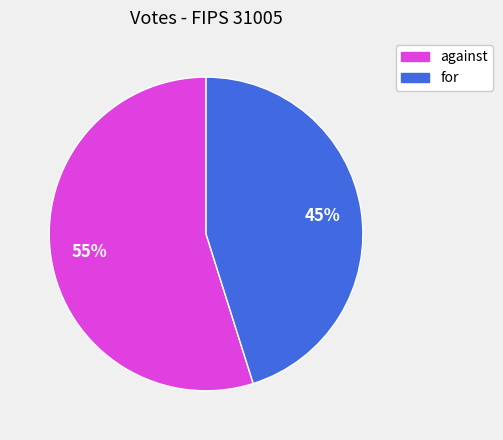

The for slice represents 33% of the pie. True or false?

False